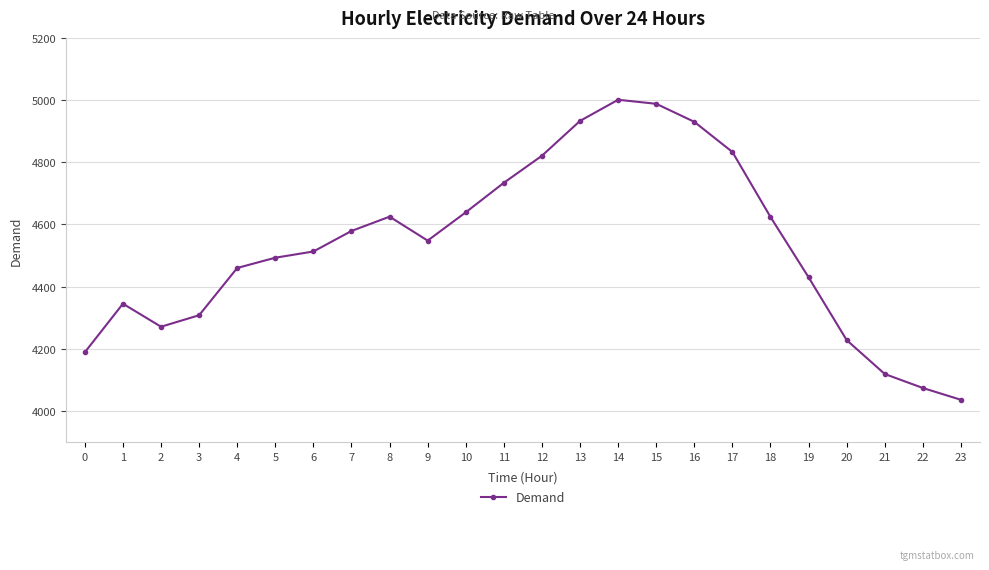

What is the value of the 5th point from the left?

4460